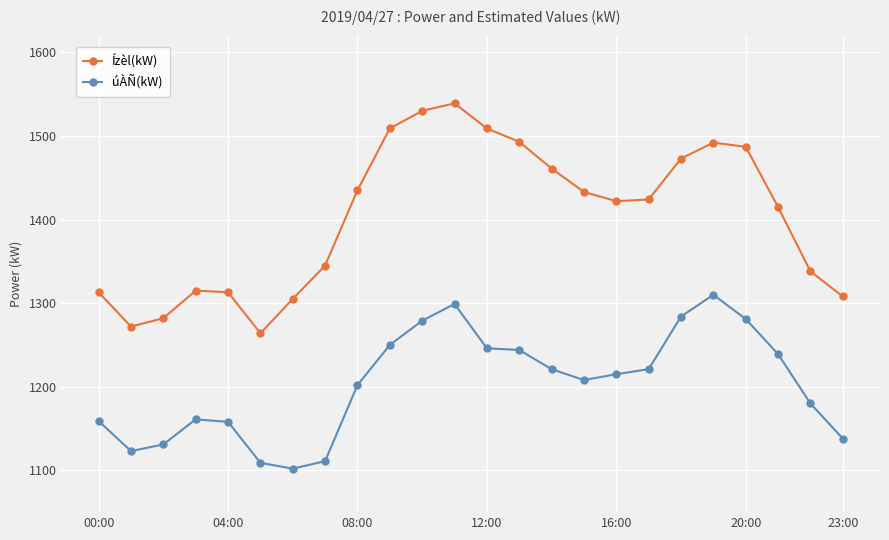

What is the value of the Ízèl(kW) point at the 5th from the left?

1313